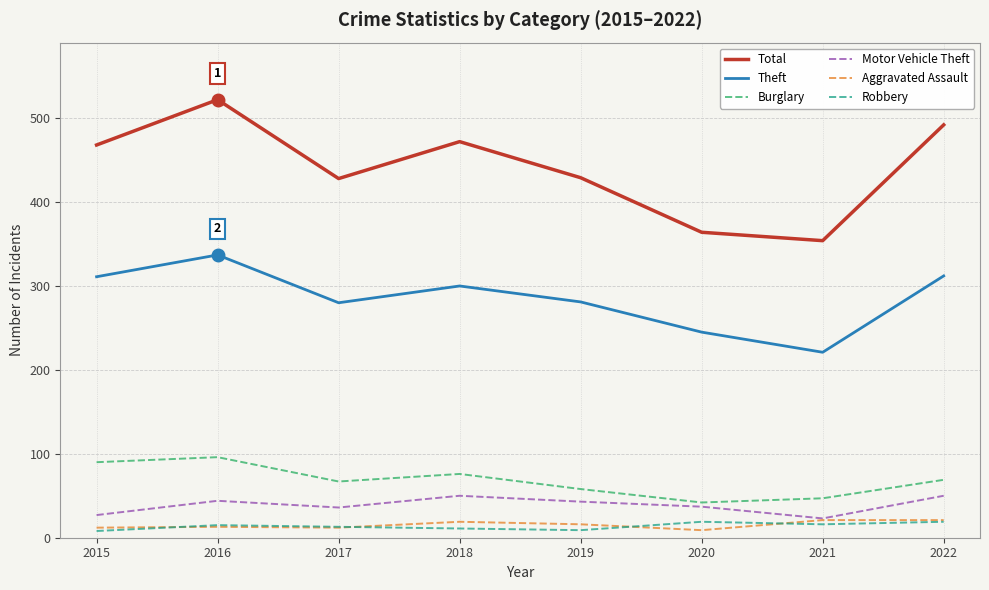

Is it true that Total equals 428 at 2017?

True